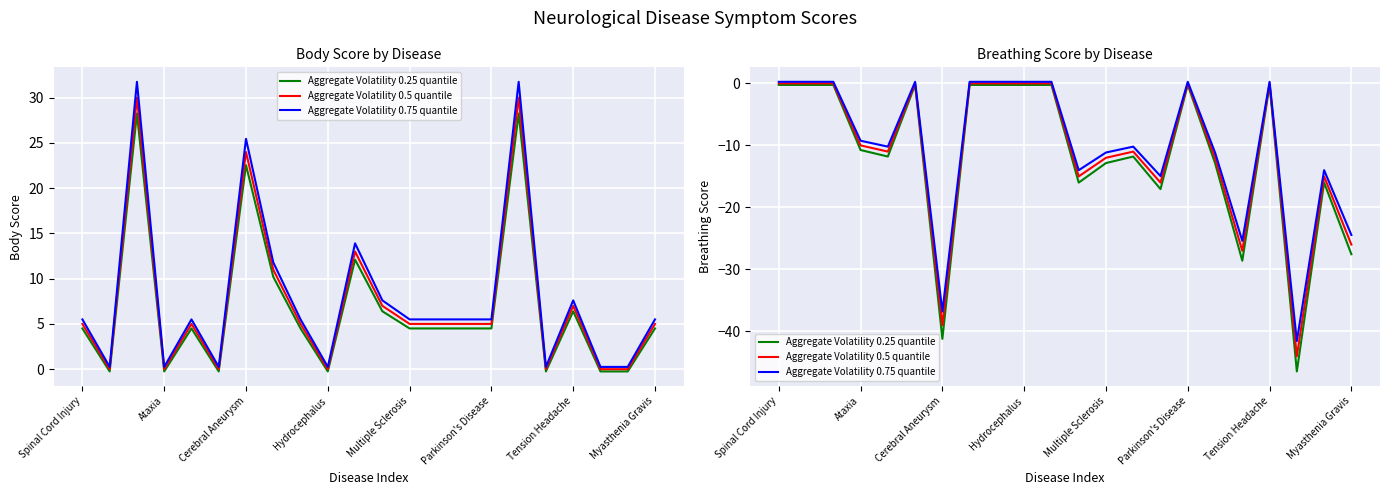

List the series in order of their overall mean, lowest first.

Aggregate Volatility 0.25 quantile, Aggregate Volatility 0.5 quantile, Aggregate Volatility 0.75 quantile